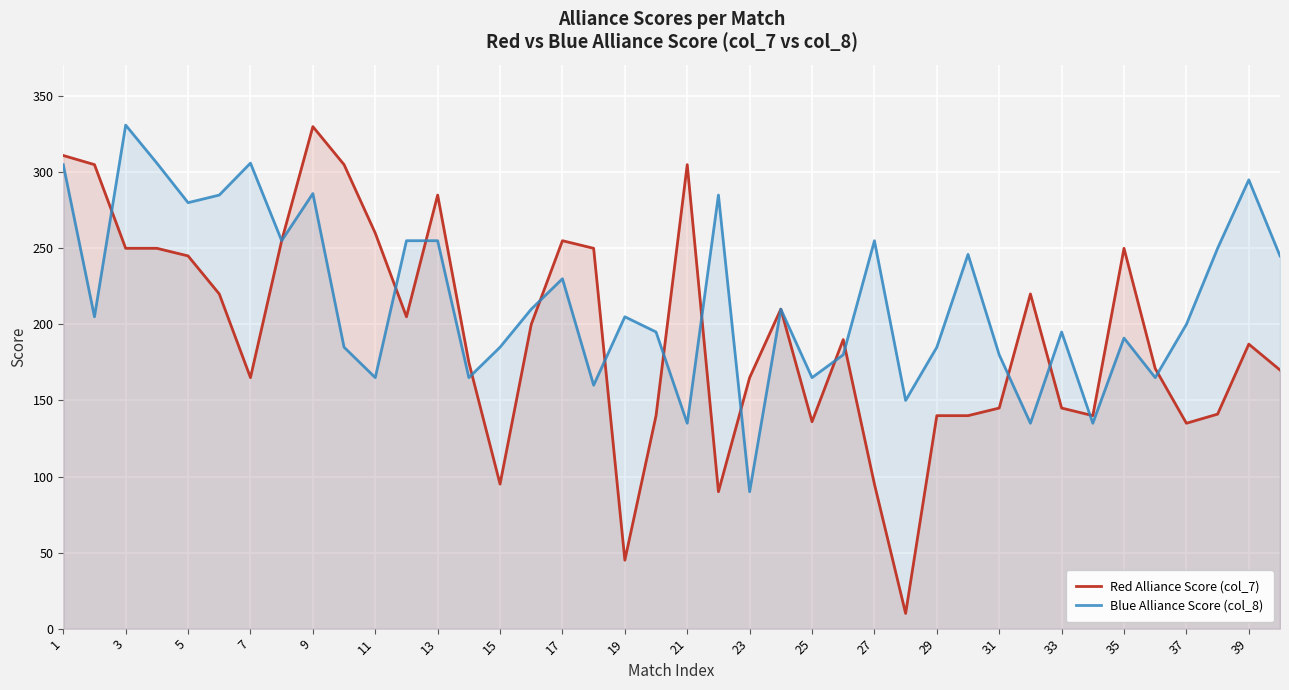

True or false: Red Alliance Score (col_7) has more than 2 interior local peaks.

True